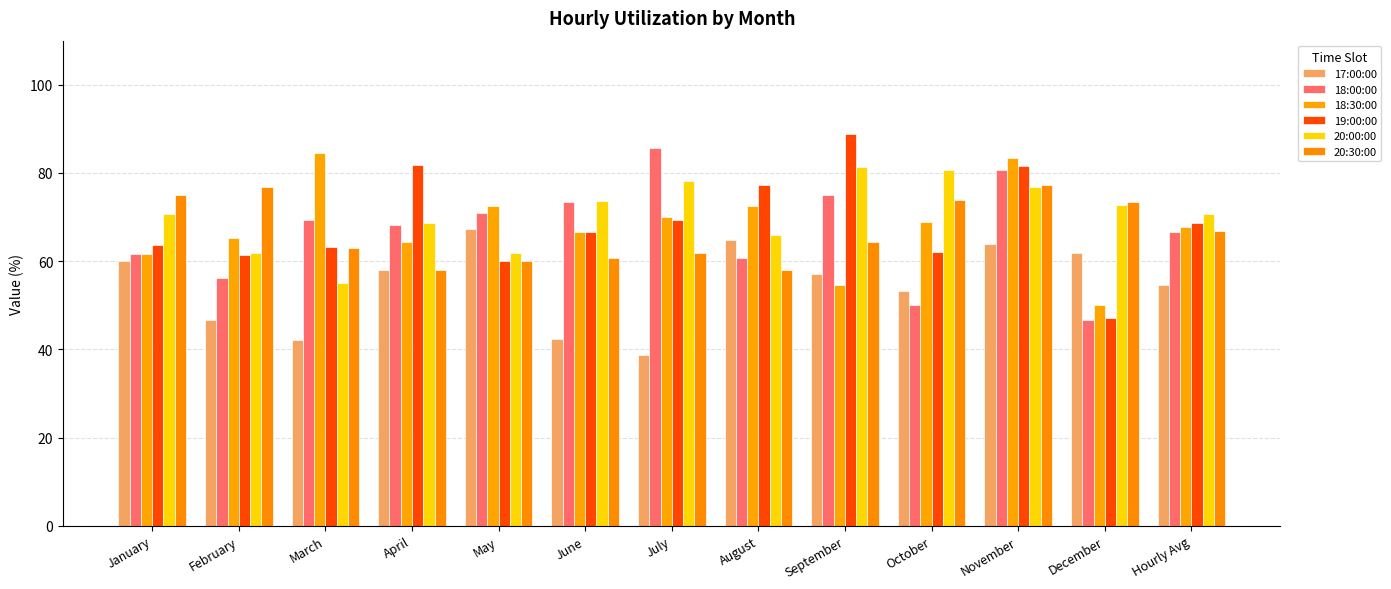

Which series has the largest total across all categories?

20:00:00